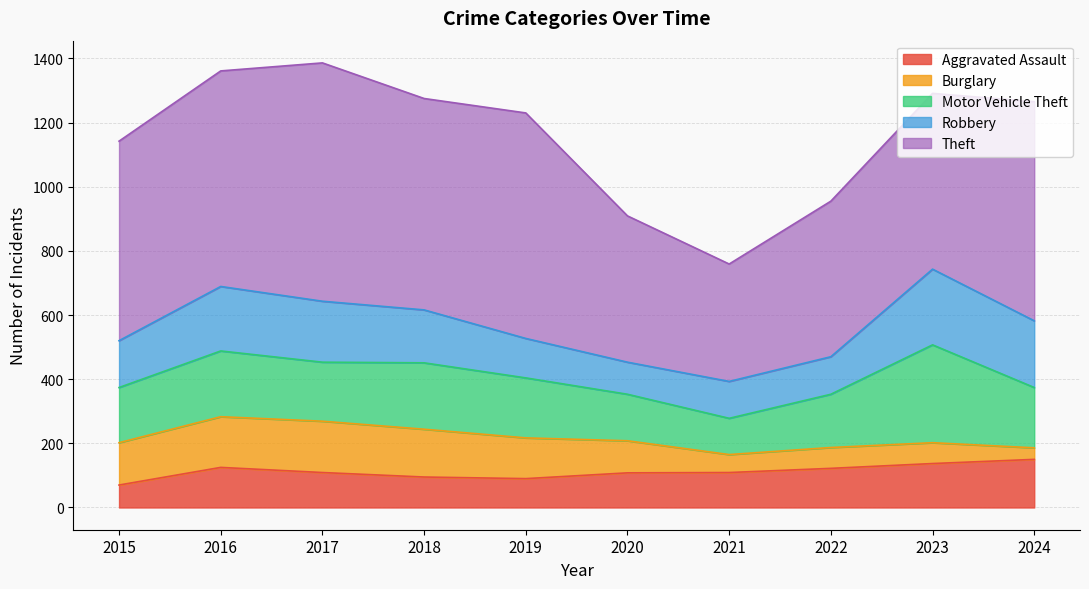

Which category has the highest value across all series?

2017